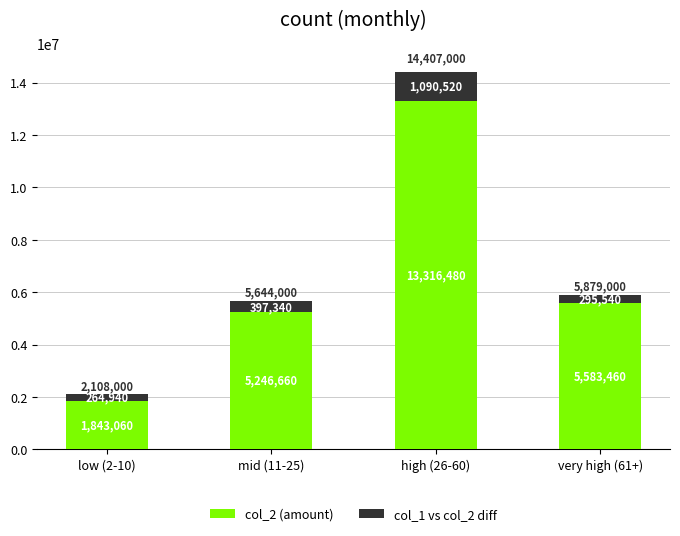

At which category is the sum across all series the highest?

high (26-60)